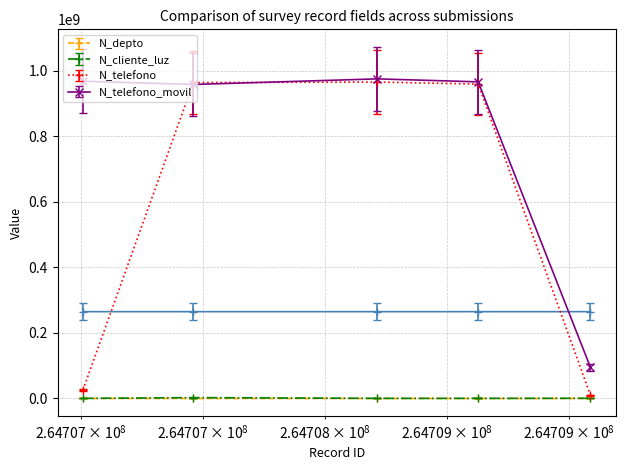

Is it true that N_telefono equals 9456798.0 at 264709089?

True